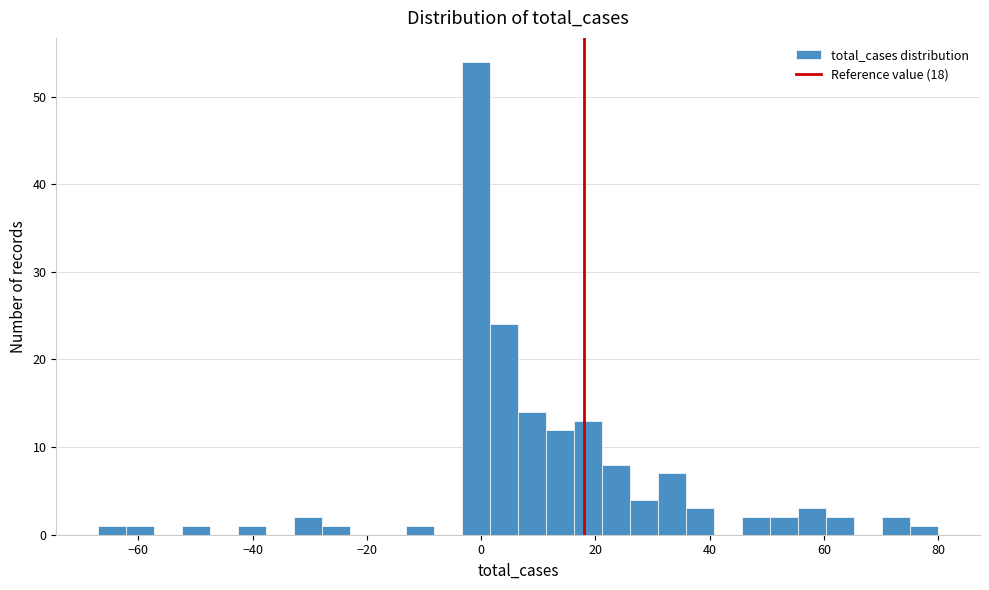

Around what value on the x-axis is the tallest bar? Give the approximate position of its centre, as read against the axis.

0